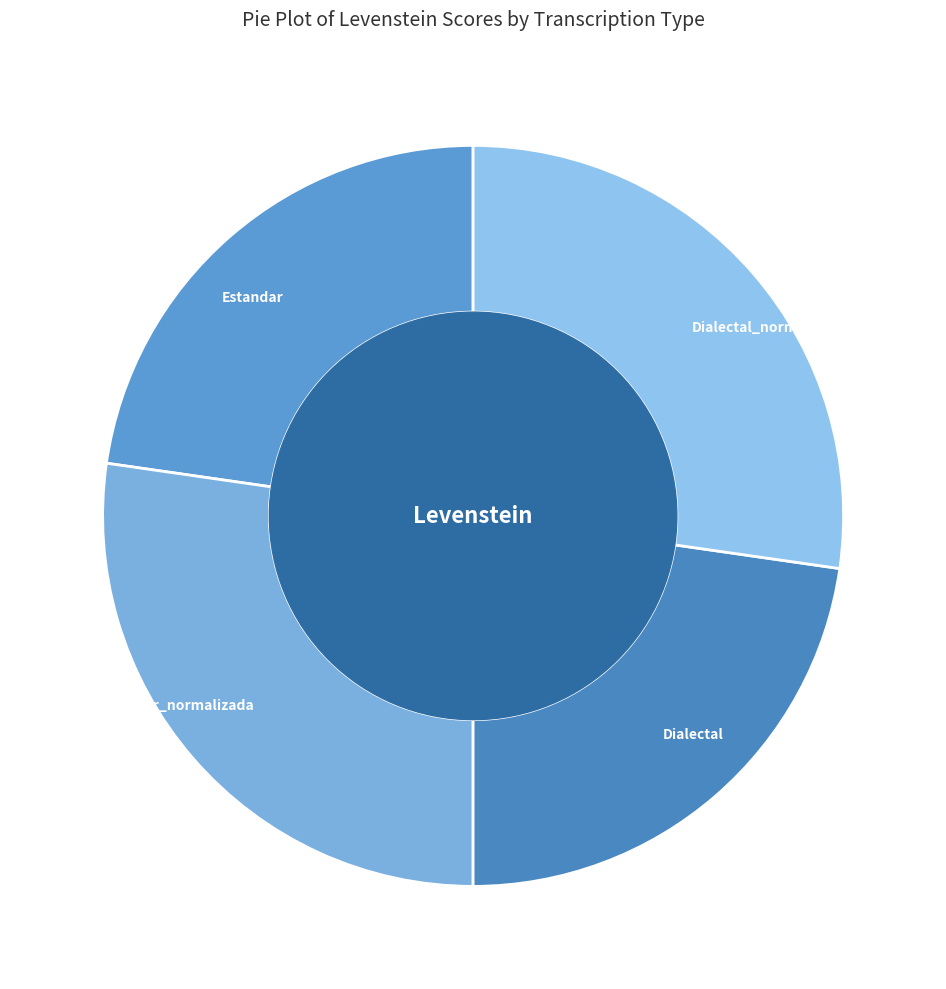

What is the ratio of the value at Estandar_normalizada to the value at Estandar?

1.2